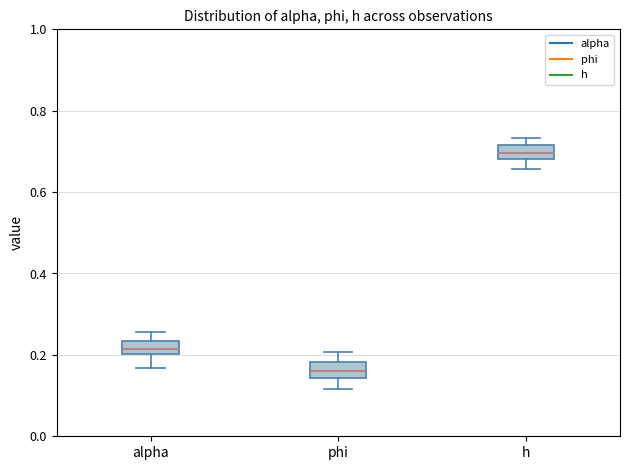

Reading left to right, read every box against the y-axis: the position of its median line, the range the box covers, and the ends of its whiskers. The values are not printed on the chart, so give them approximately, as read against the axis.

alpha: median 0.22, box 0.20 to 0.24, whiskers 0.16 to 0.26
phi: median 0.16, box 0.14 to 0.18, whiskers 0.12 to 0.20
h: median 0.70, box 0.68 to 0.72, whiskers 0.66 to 0.74